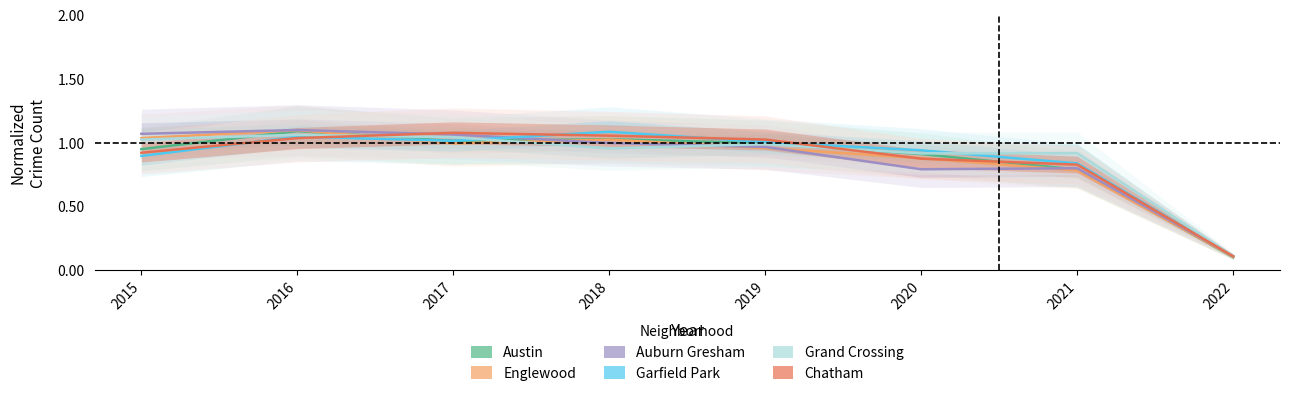

At 2018, list the series in order from largest to smallest.

Garfield Park, Chatham, Austin, Englewood, Auburn Gresham, Grand Crossing